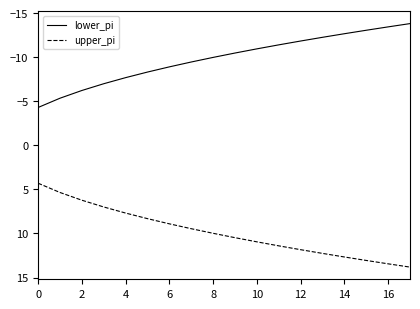

True or false: lower_pi and upper_pi cross at least once.

False